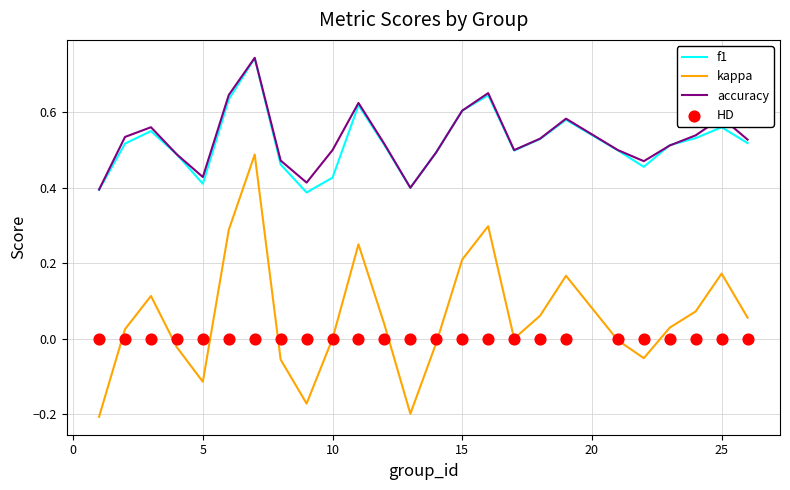

True or false: f1 and kappa intersect in this chart.

False